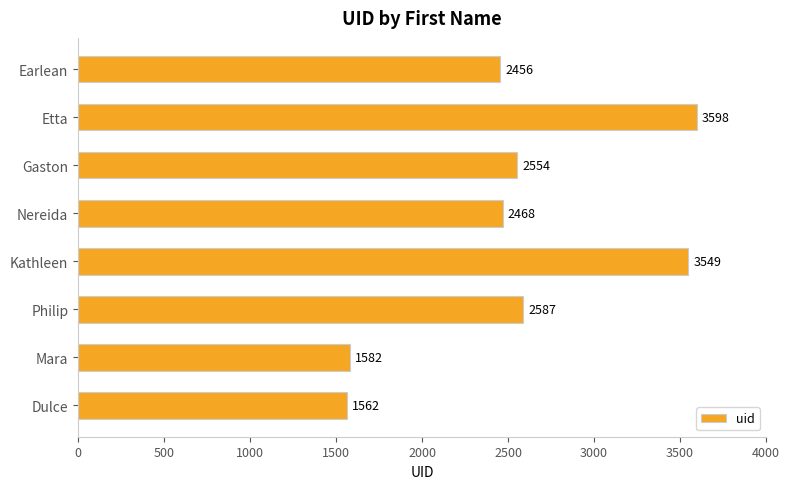

True or false: the data shows 2554 at Gaston.

True